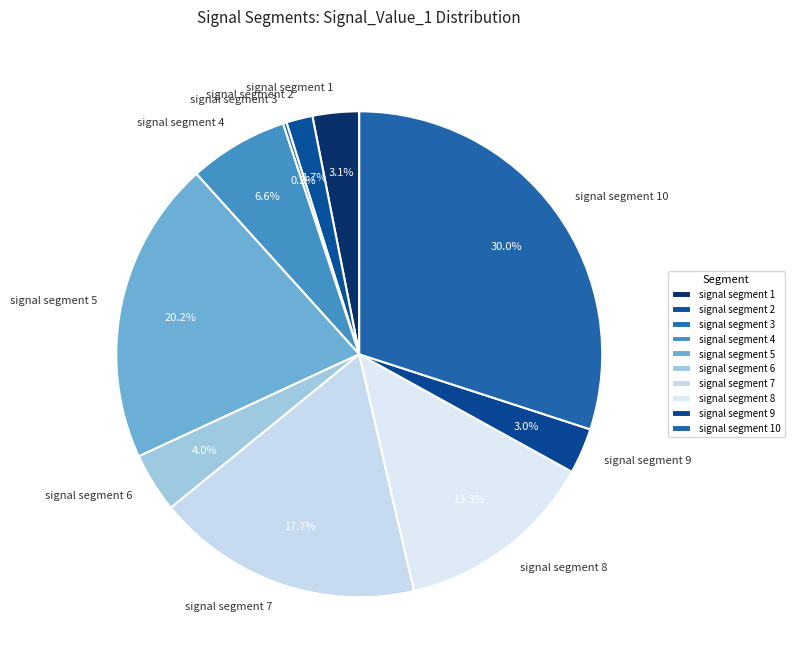

True or false: signal segment 5 accounts for 20% of the total.

True